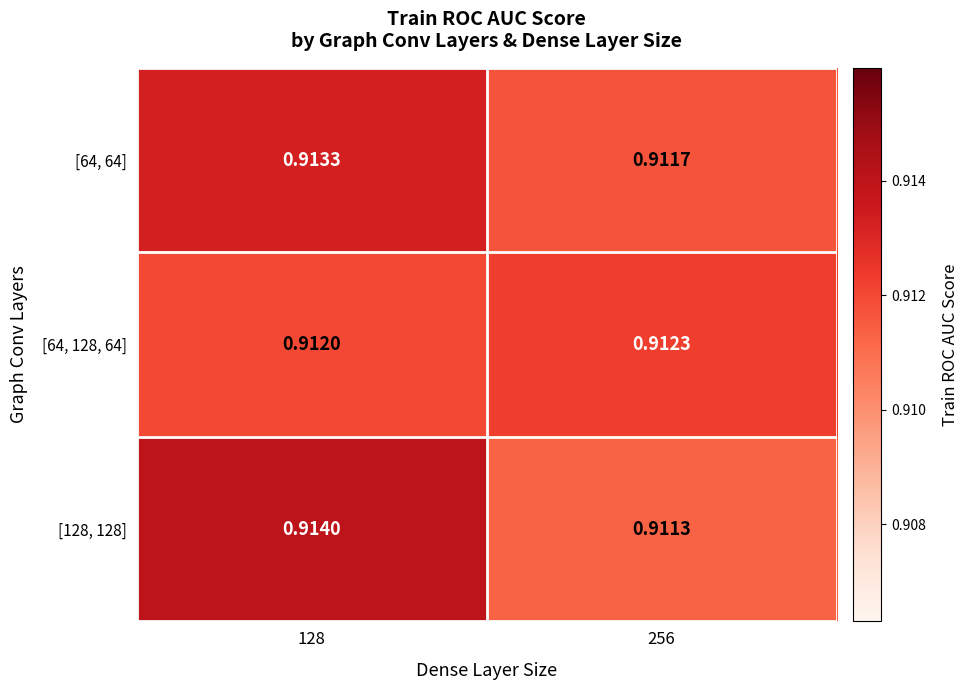

Is the value of [128, 128] at 256 greater than the value of [64, 128, 64] at 256?

No